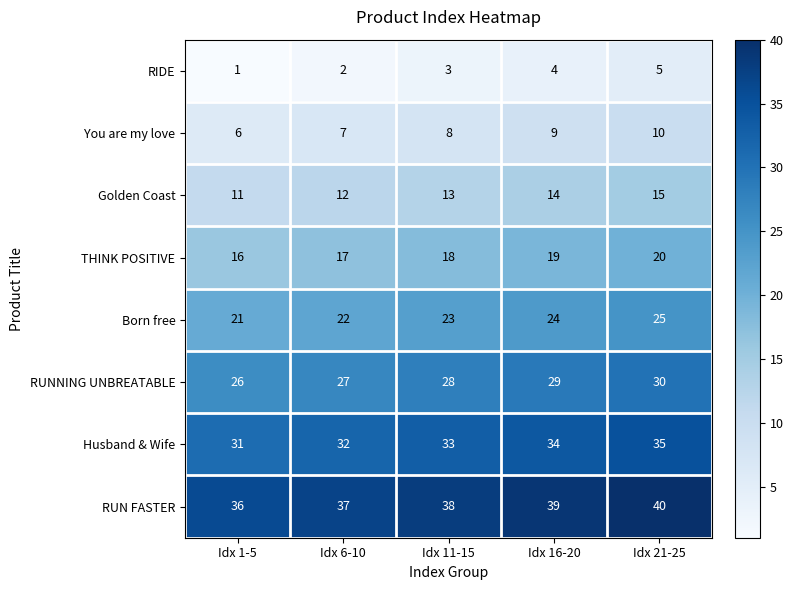

What is the difference between the highest and lowest values at Idx 11-15?

35